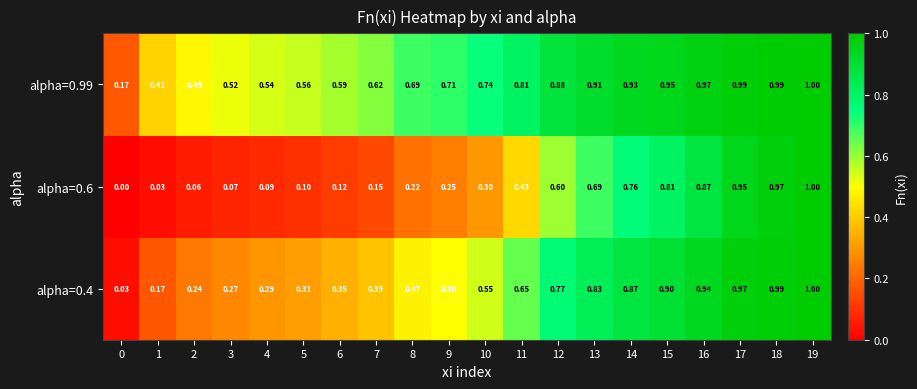

Which series changed the most between 3 and 8?

alpha=0.4